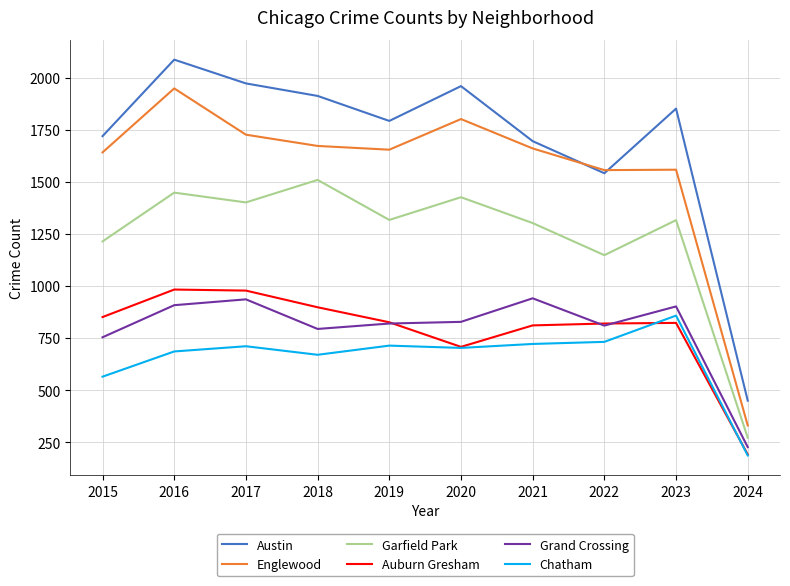

The value of Garfield Park at 2022 is 406. True or false?

False